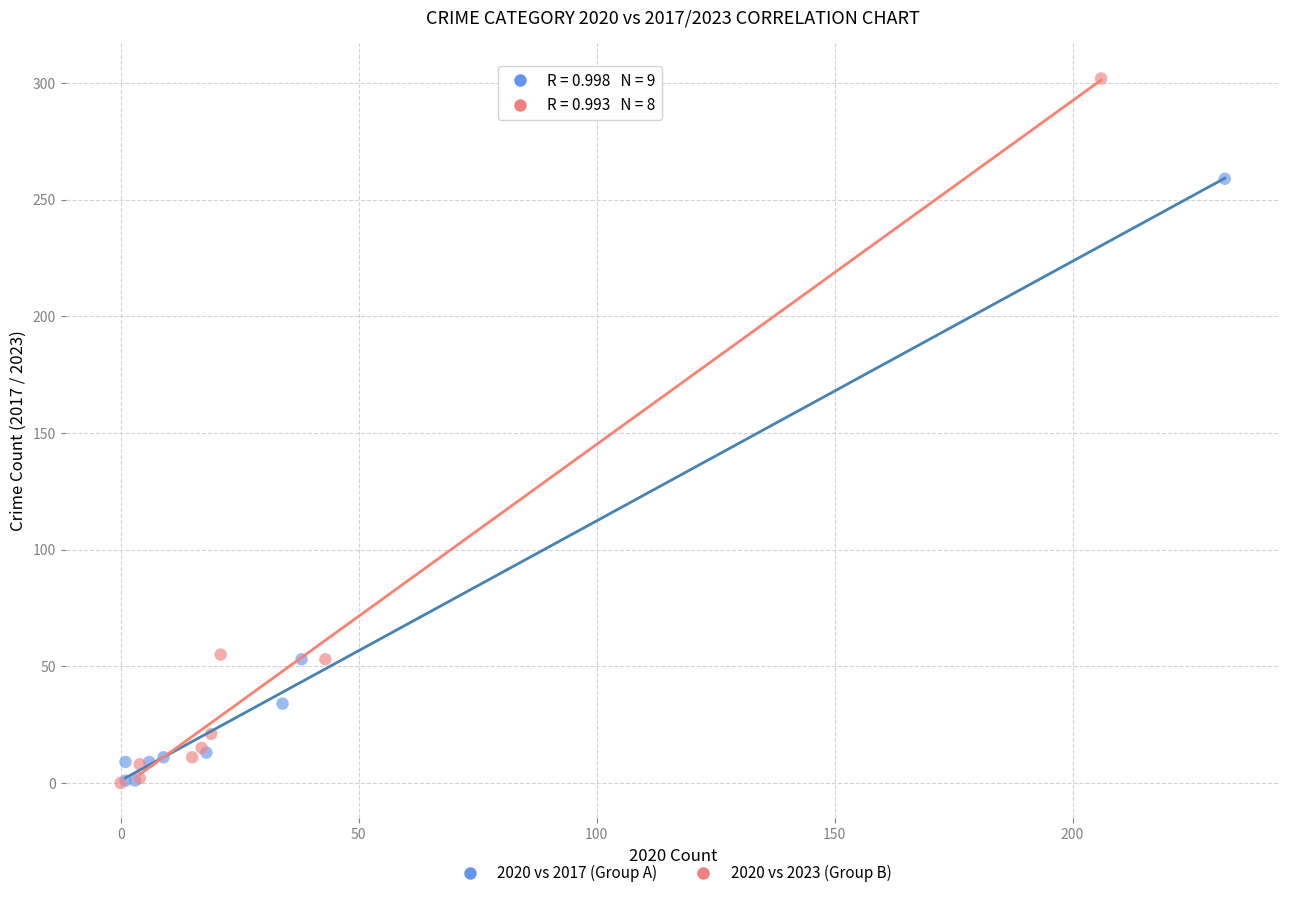

Which series has the widest spread of Y values?

2020 vs 2023 (Group B)